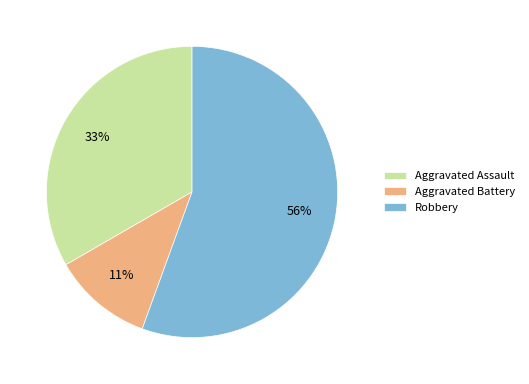

To the nearest percent, what portion does Aggravated Assault represent?

33%